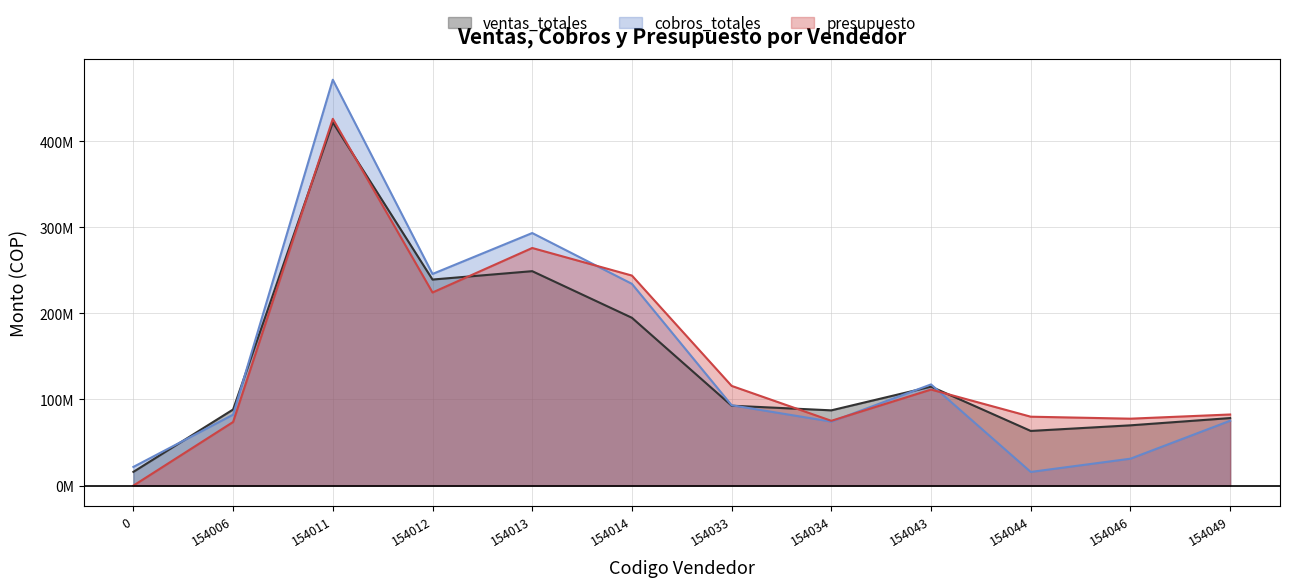

What is the total value across all series at 154034?

236915348.1